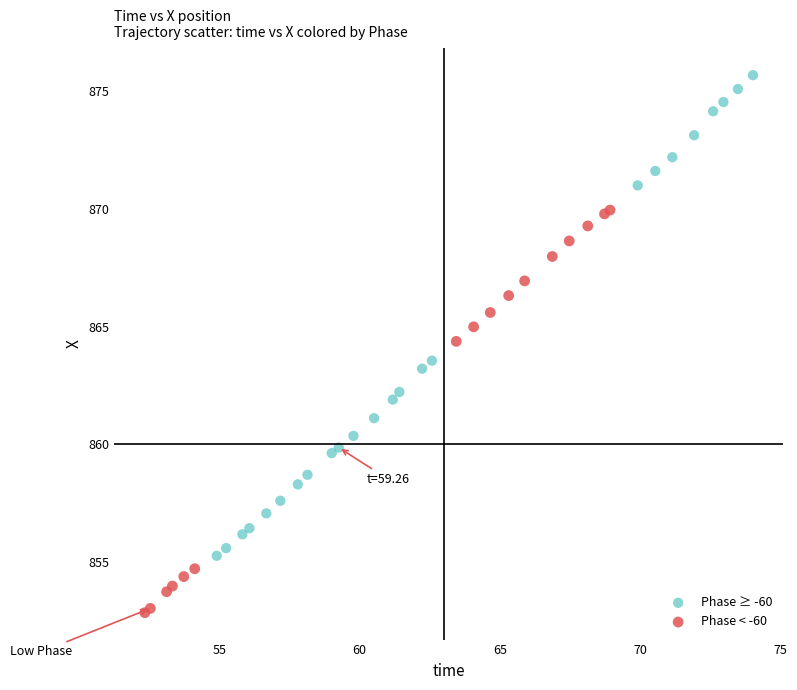

Which series contains the lowest Y value?

Phase < -60